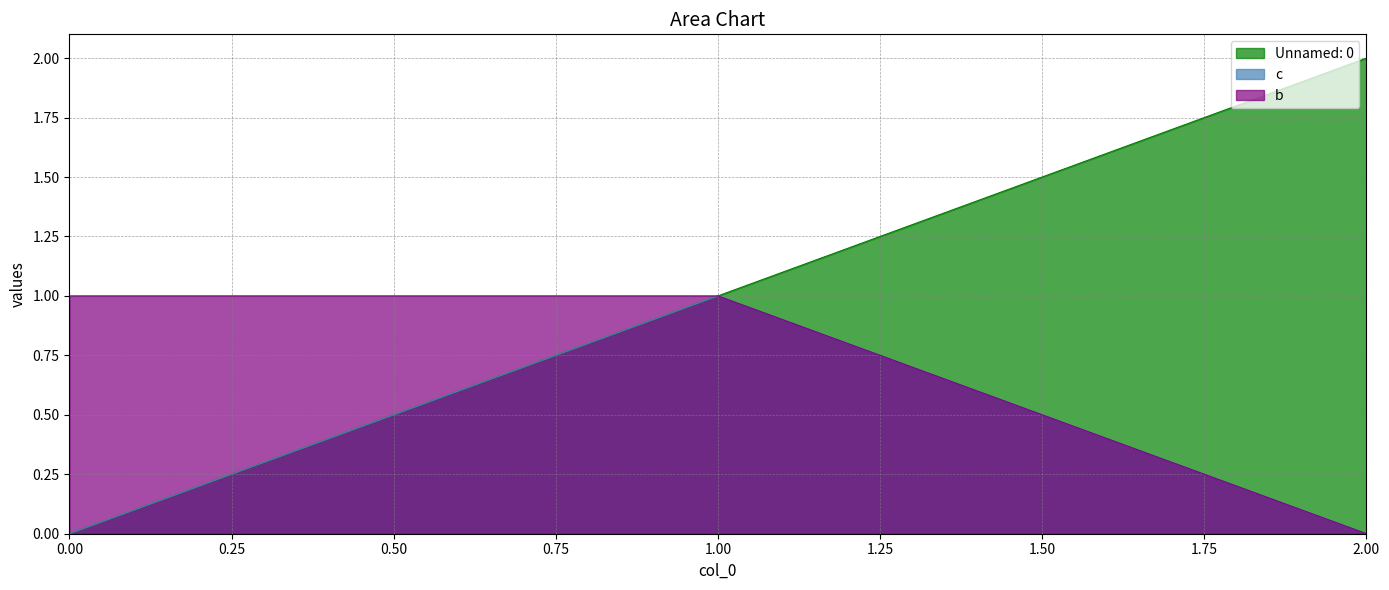

Count the Unnamed: 0 values in the range 0 to 2.

3